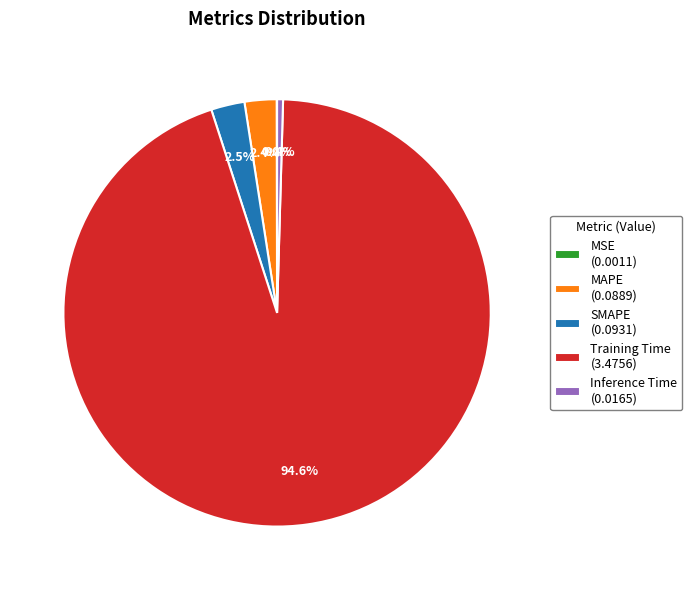

What percentage is NOT represented by Inference Time (0.0165)?

99.6%